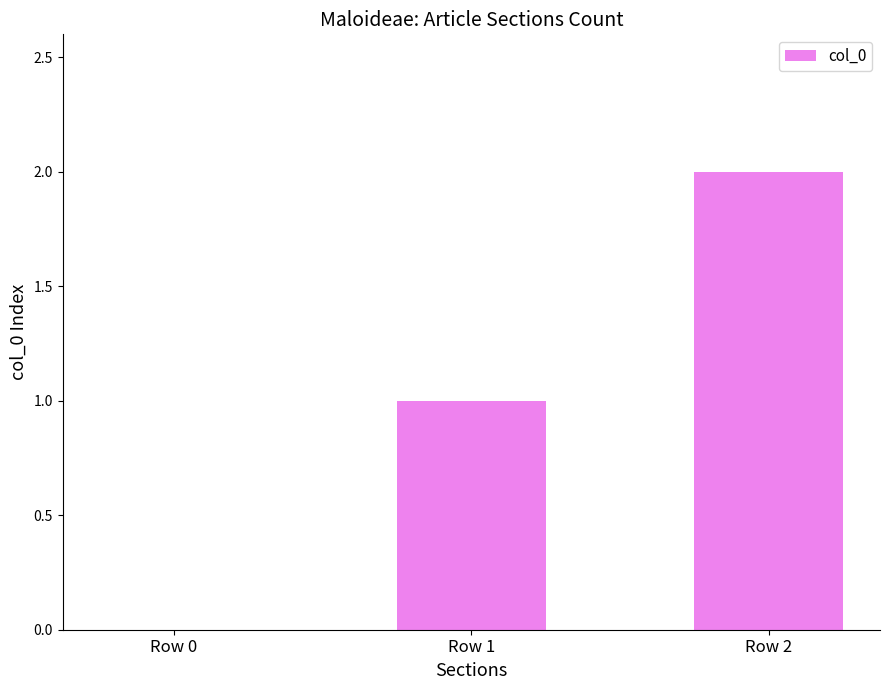

Is it true that the value at Row 2 is 1?

False